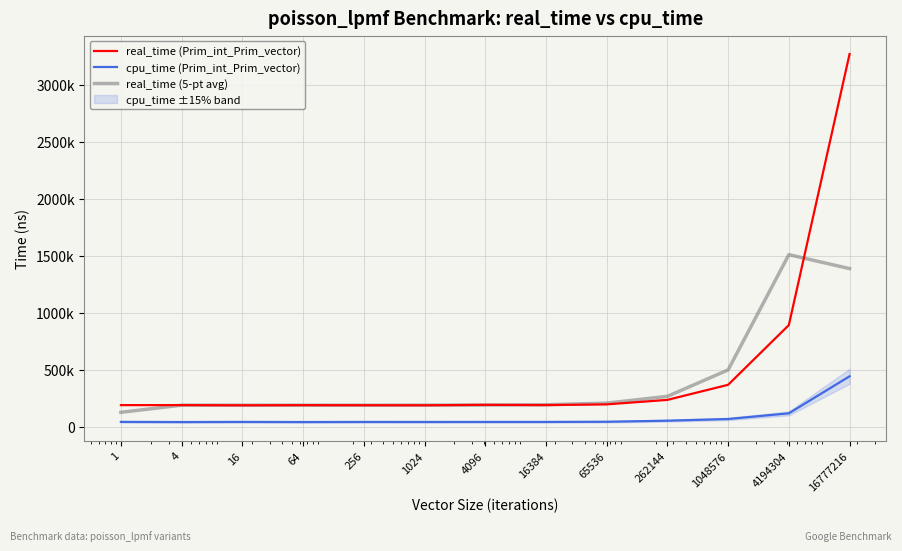

How many values in the real_time (Prim_int_Prim_vector) series are below 189500?

6